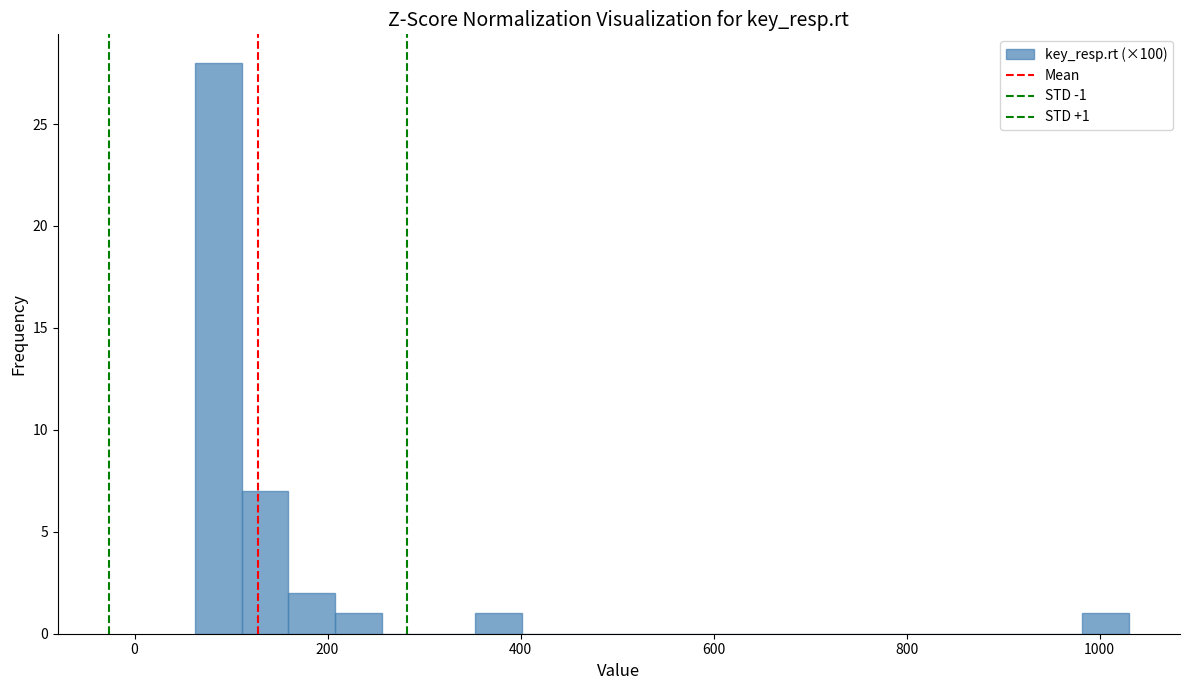

Read against the x-axis, roughly where is the centre of the tallest bar?

80